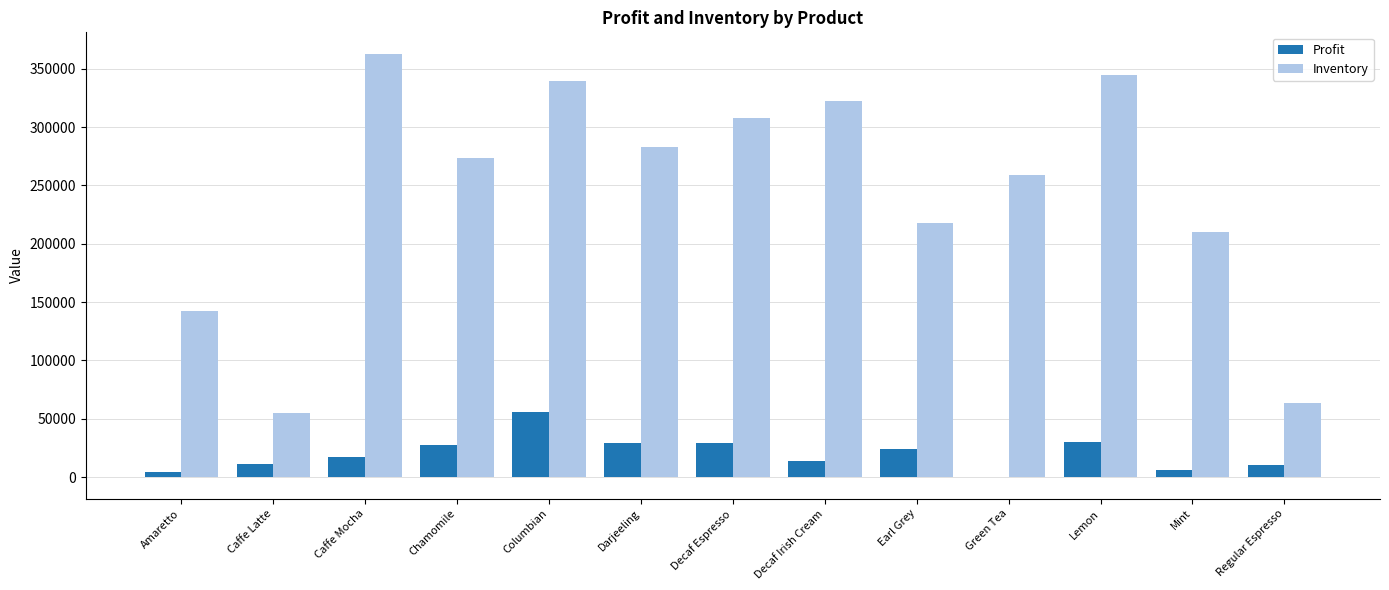

Read the Inventory value at Columbian.

339624